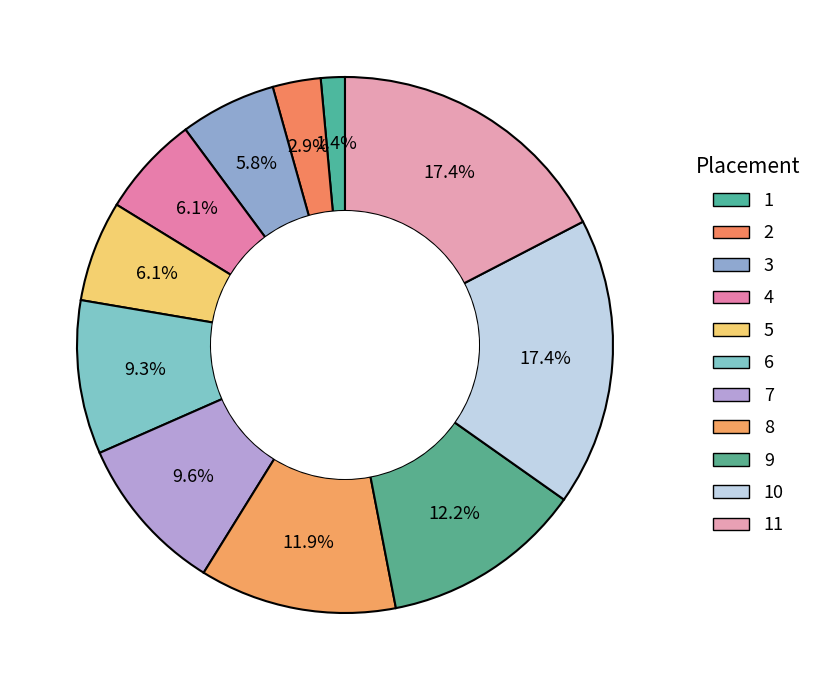

Count the number of slices in the pie.

11